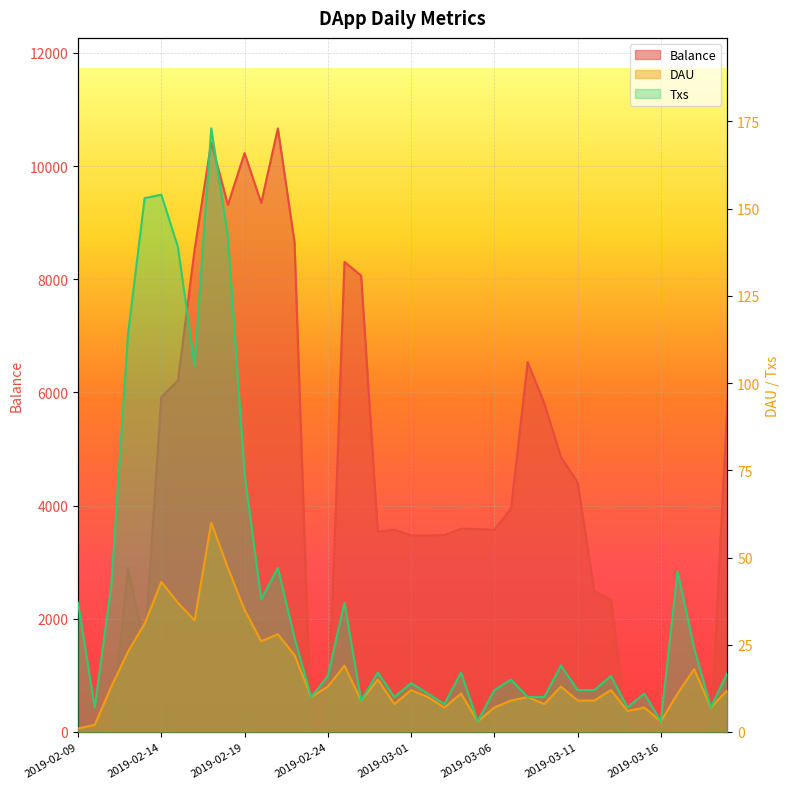

Reading left to right, list all the values displayed in this chart.

Balance: 0.0	0.0	41.0	2898.8	1492.9	5918.6	6210.2	8526.6	10418.7	9316.1	10230.7	9349.8	10666.7	8655.8	0.0	0.0	8308.7	8064.9	3537.1	3575.0	3472.1	3473.8	3479.3	3591.6	3585.7	3572.3	3948.8	6537.8	5807.2	4857.6	4414.0	2487.3	2331.8	0.0	0.0	0.0	0.0	0.0	0.0	5836.5
DAU: 1.0	2.0	13.0	23.0	31.0	43.0	37.0	32.0	60.0	47.0	35.0	26.0	28.0	22.0	10.0	13.0	19.0	9.0	15.0	8.0	12.0	10.0	7.0	11.0	3.0	7.0	9.0	10.0	8.0	13.0	9.0	9.0	12.0	6.0	7.0	3.0	11.0	18.0	7.0	12.0
Txs: 37.0	7.0	42.0	114.0	153.0	154.0	139.0	105.0	173.0	142.0	74.0	38.0	47.0	27.0	10.0	16.0	37.0	9.0	17.0	10.0	14.0	11.0	8.0	17.0	3.0	12.0	15.0	10.0	10.0	19.0	12.0	12.0	16.0	7.0	11.0	3.0	46.0	24.0	7.0	17.0